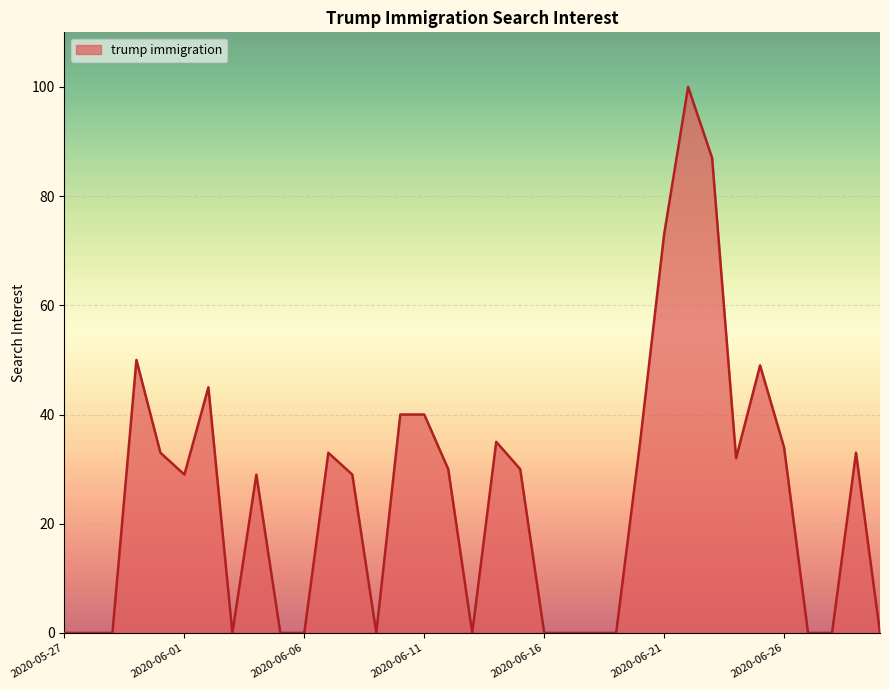

What is the greatest value displayed?

100